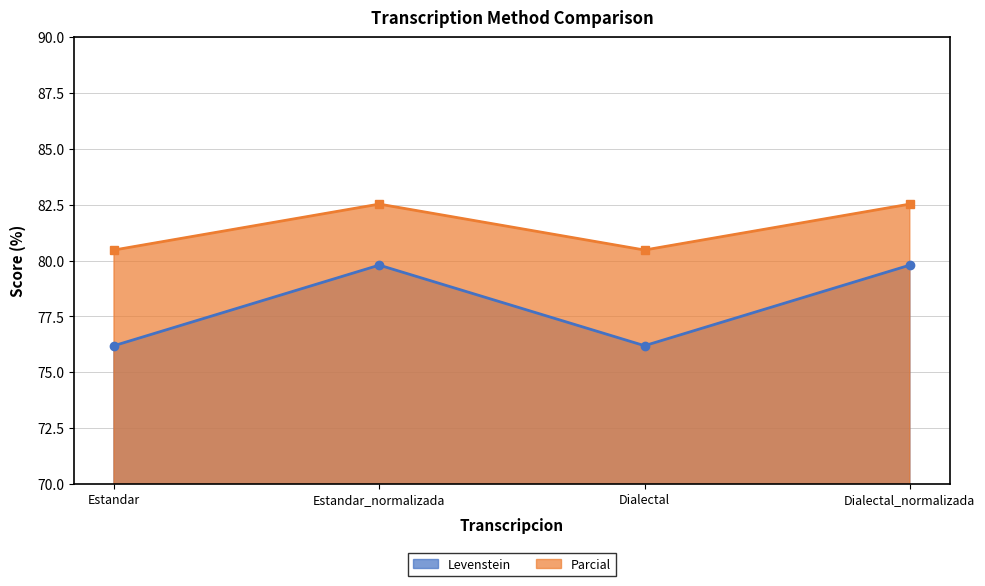

Which category has the highest value across all series?

Estandar_normalizada